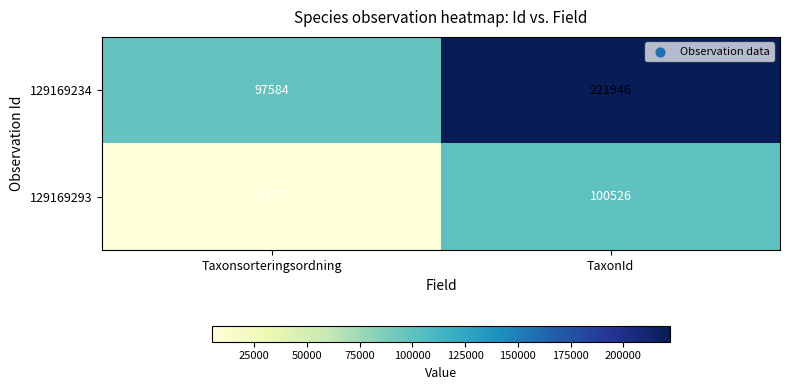

Reading left to right, list all the values displayed in this chart.

129169234: 97584	221946
129169293: 5177	100526